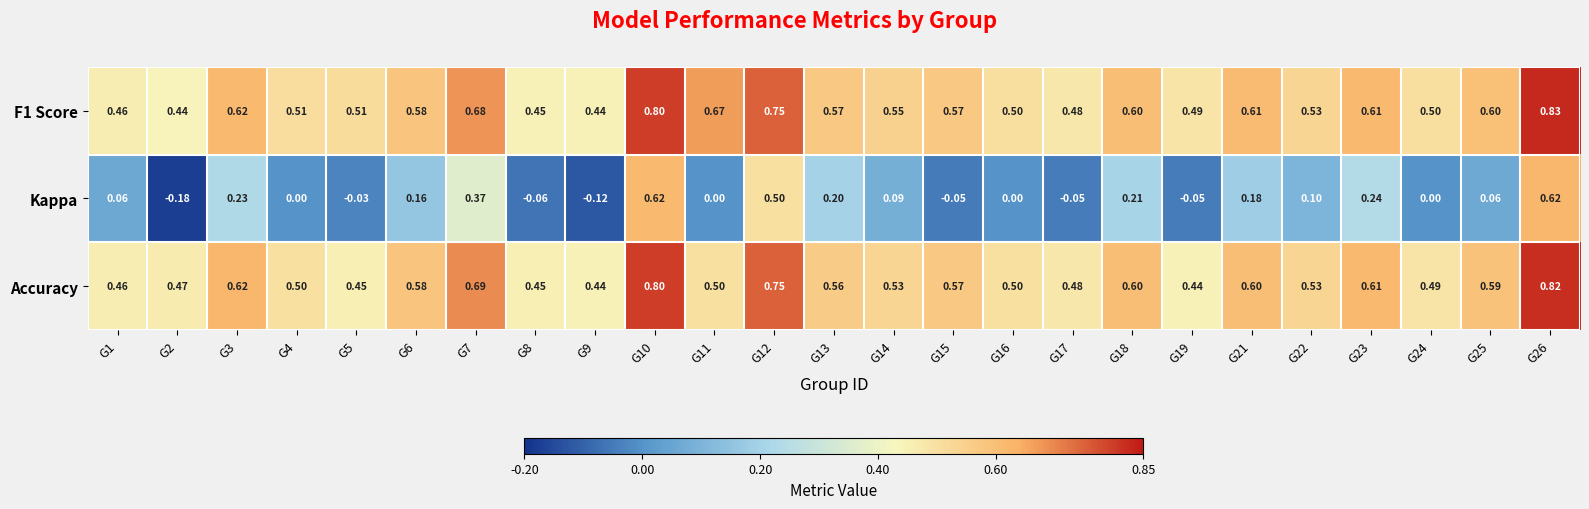

Which series changed the most between G18 and G25?

Kappa